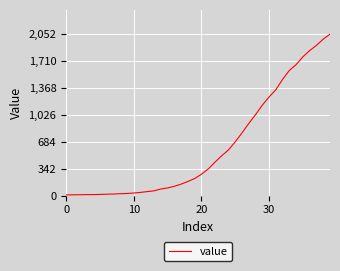

Is this an area chart (filled region under the line)?

No